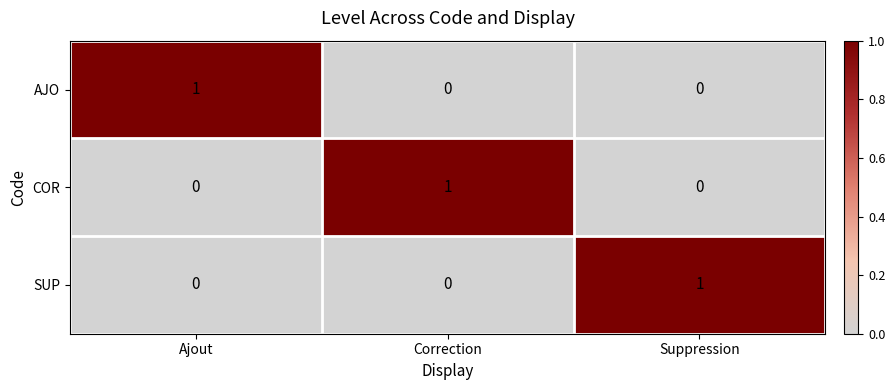

At how many categories does at least one series exceed 0?

3